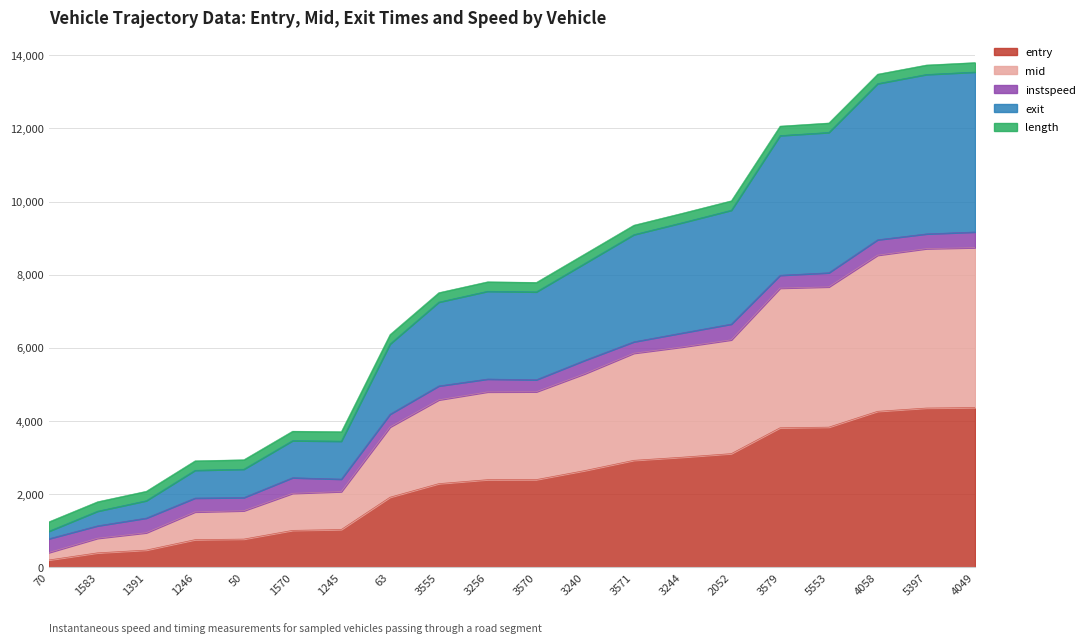

Is it true that entry equals 1035.4 at 1245?

True